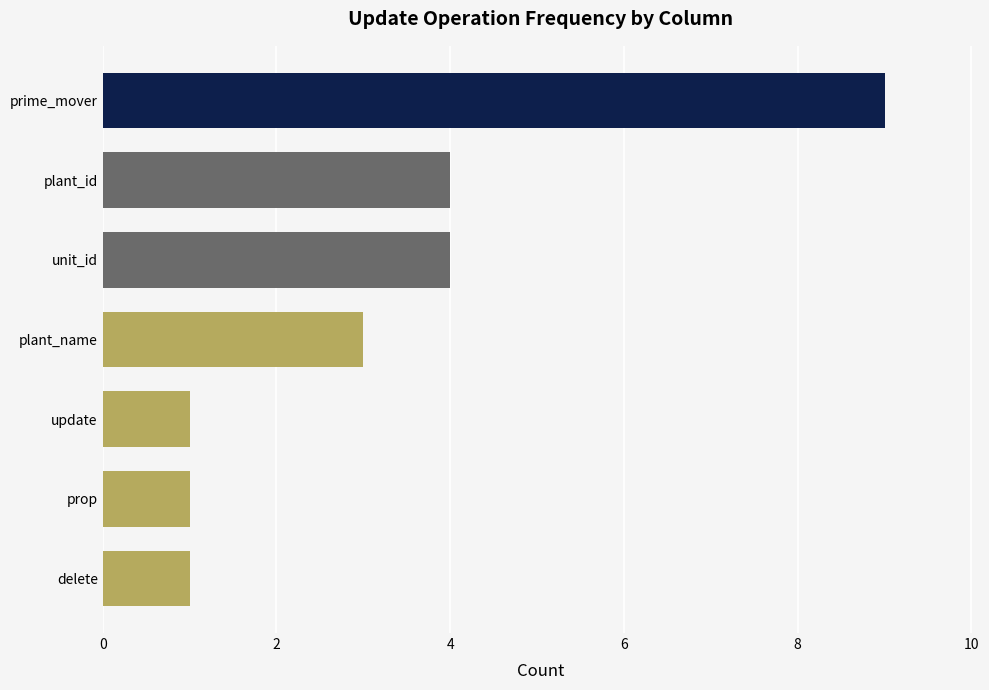

How many bars are there in total?

7